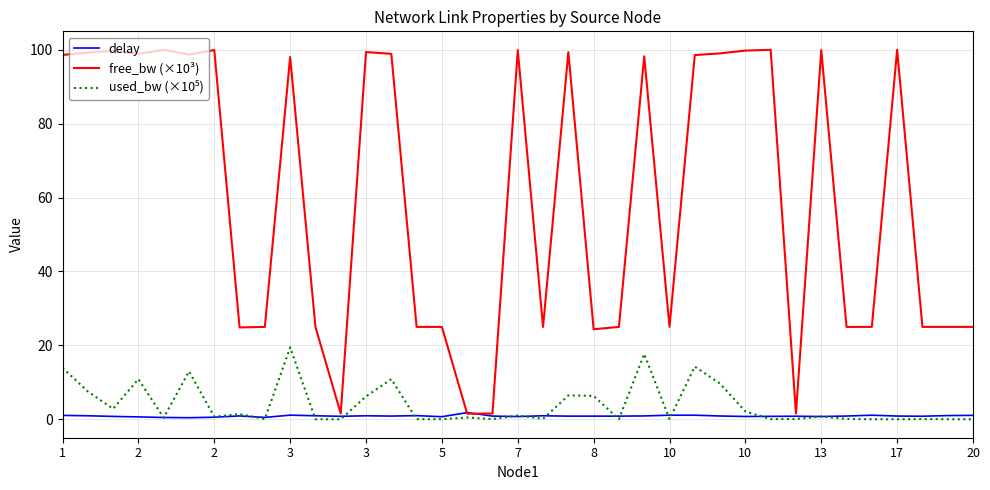

What is the greatest value displayed?

100.0